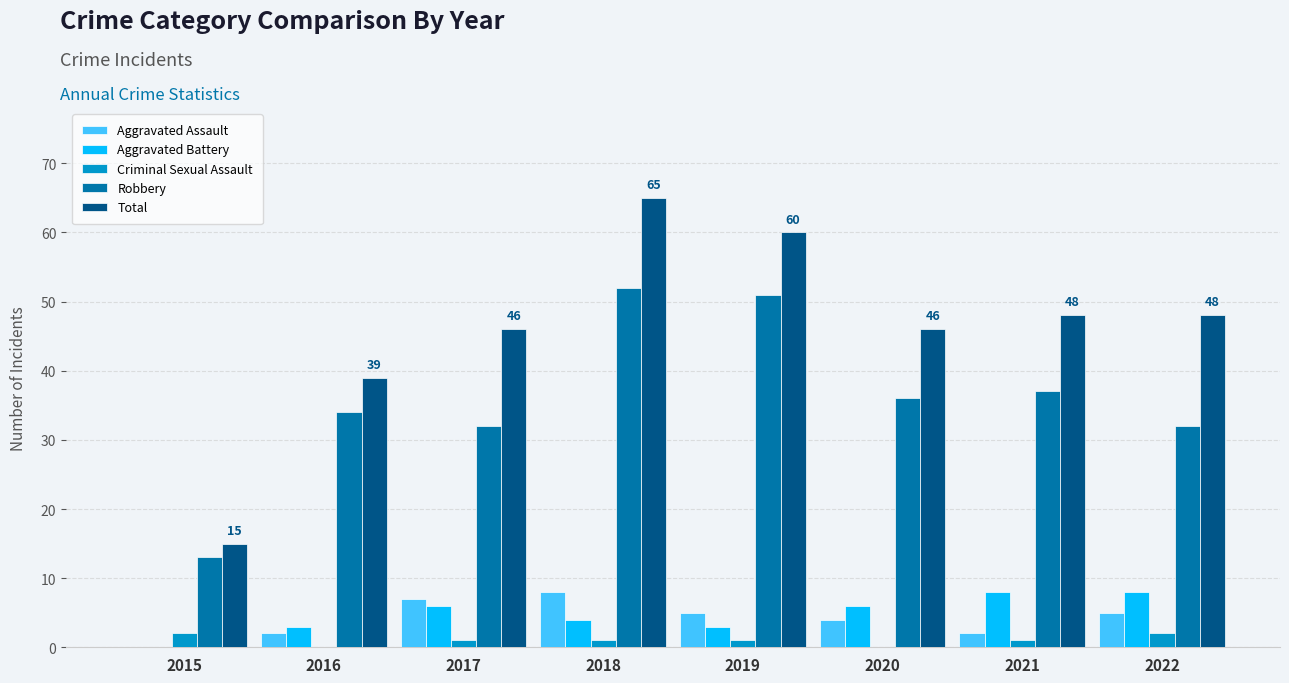

What is the spread (max minus min) of values at 2016?

39